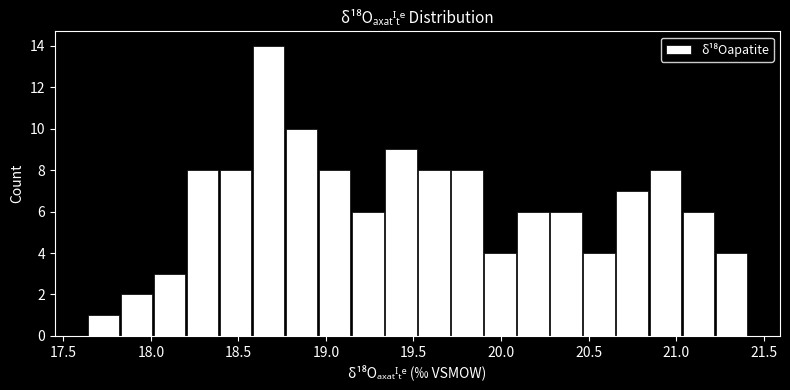

Around what value on the x-axis is the tallest bar? Give the approximate position of its centre, as read against the axis.

18.65